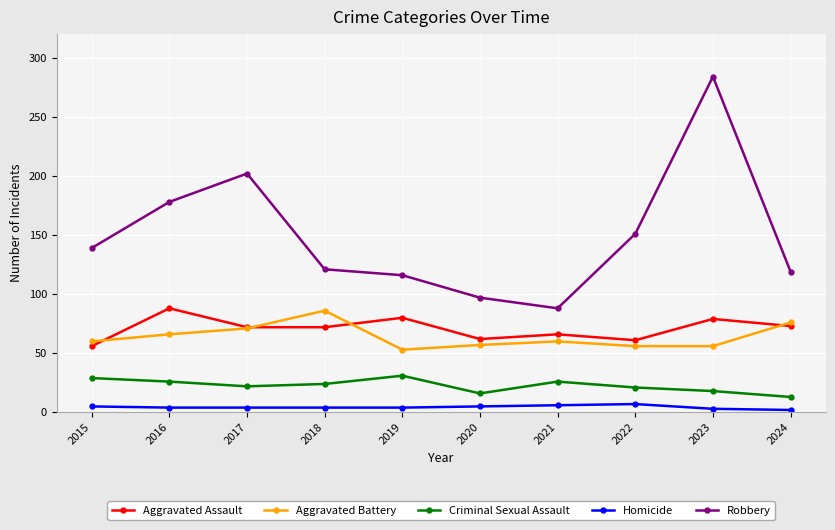

What is the difference between the maximum and second lowest values in the Aggravated Battery series?

30